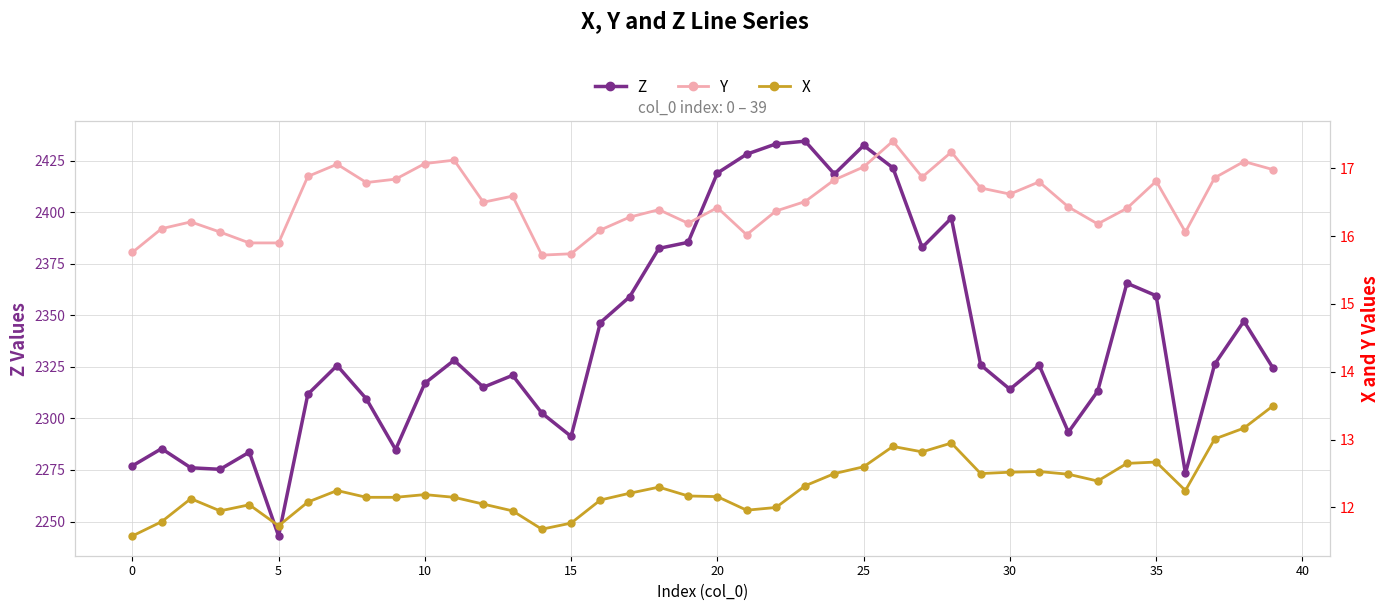

Which category has the lowest value in the Z series?

5